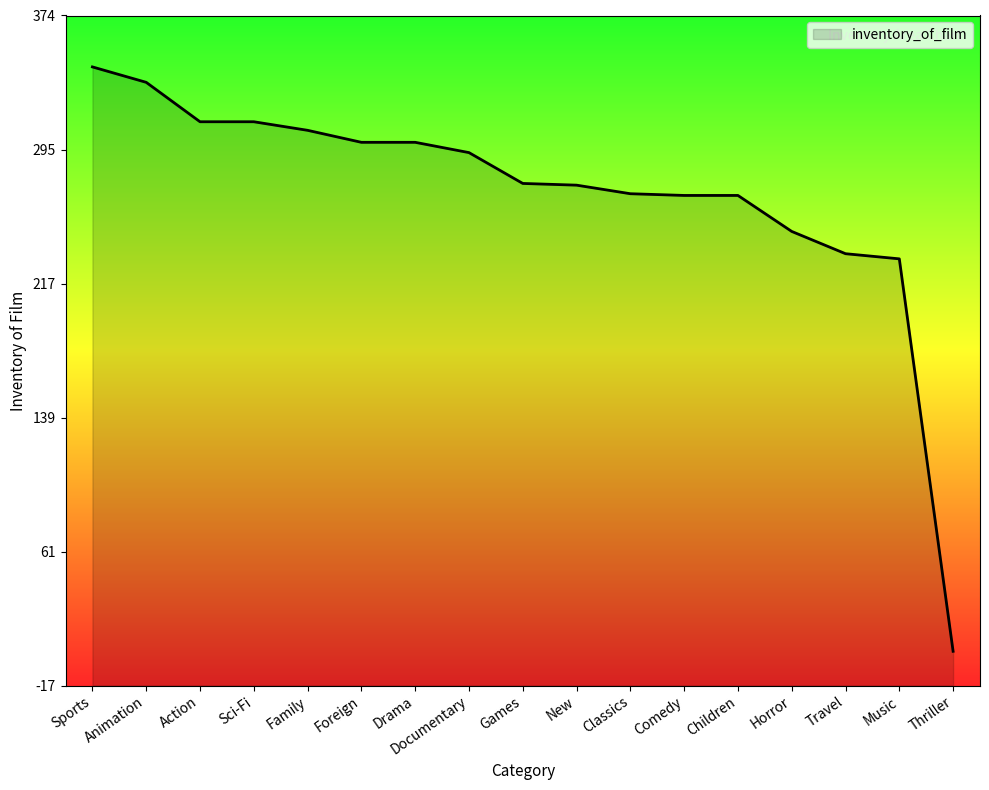

Count the number of data series in this chart.

1